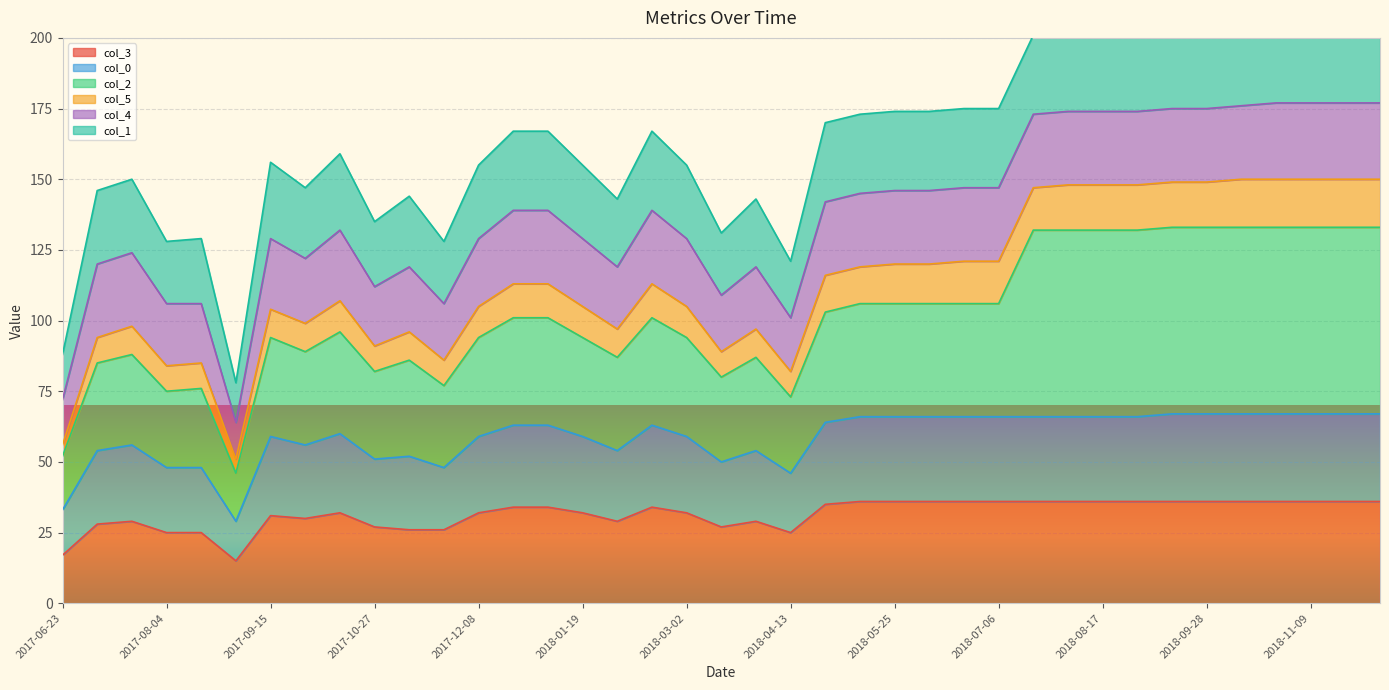

List the labels in order of col_3 value, smallest first.

2017-09-01, 2017-06-23, 2017-08-04, 2017-08-18, 2018-04-13, 2017-11-10, 2017-11-24, 2017-10-27, 2018-03-16, 2017-07-07, 2017-07-21, 2018-02-02, 2018-03-30, 2017-09-29, 2017-09-15, 2017-10-13, 2017-12-08, 2018-01-19, 2018-03-02, 2017-12-22, 2018-01-05, 2018-02-16, 2018-04-27, 2018-05-11, 2018-05-25, 2018-06-08, 2018-06-22, 2018-07-06, 2018-07-20, 2018-08-03, 2018-08-17, 2018-08-31, 2018-09-14, 2018-09-28, 2018-10-12, 2018-10-26, 2018-11-09, 2018-11-23, 2018-12-07